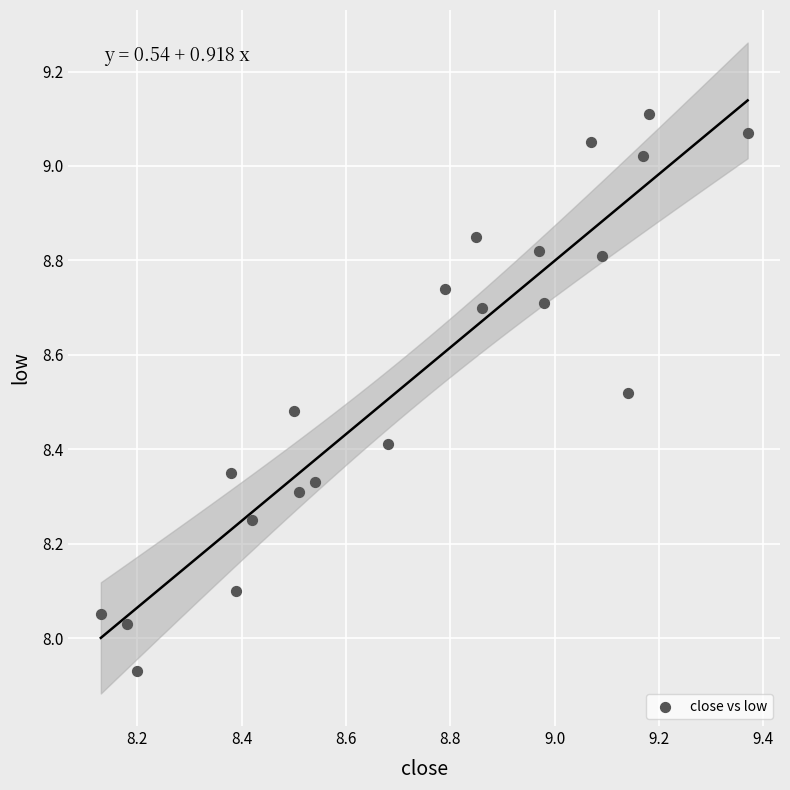

What is the range of Y values (max minus min)?

1.2